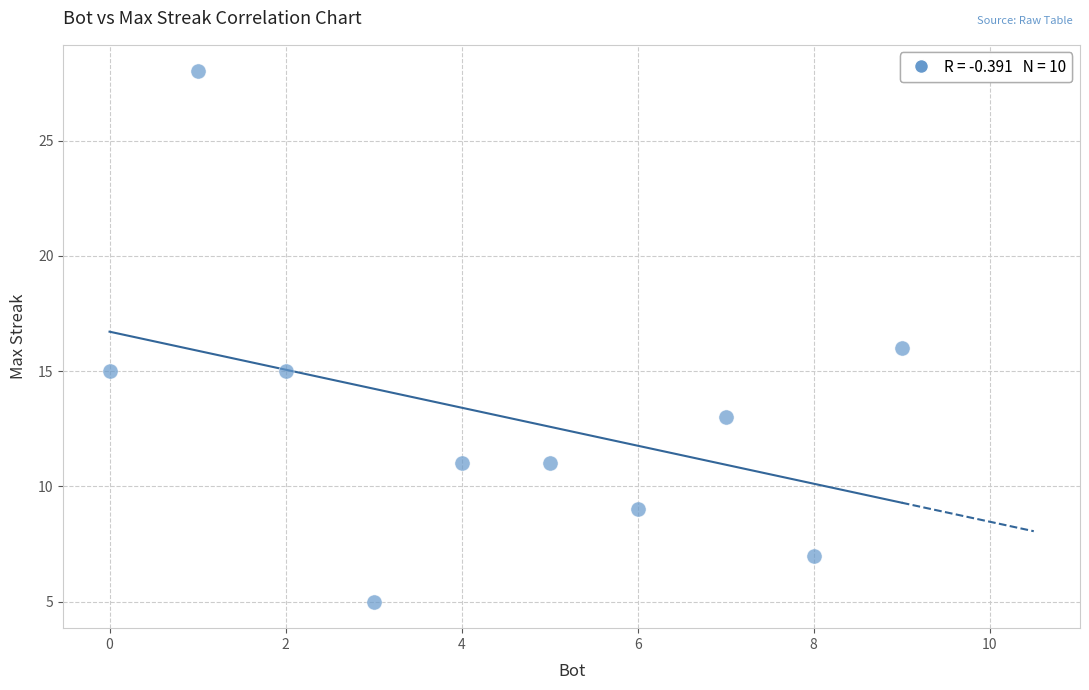

What is the average Y value?

13